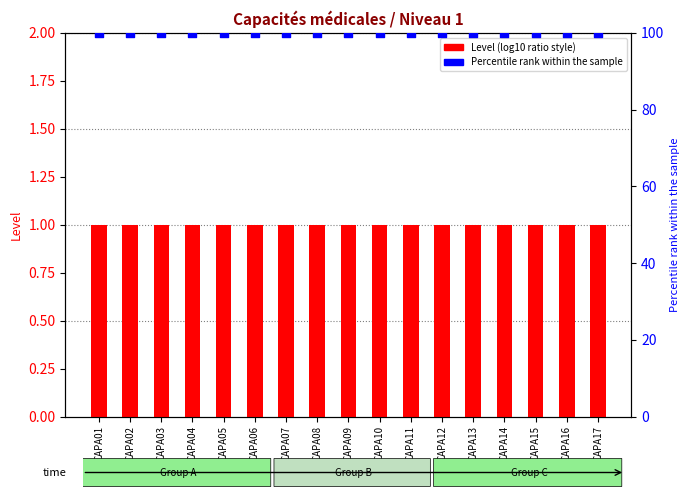

At how many categories does at least one series exceed 37?

17